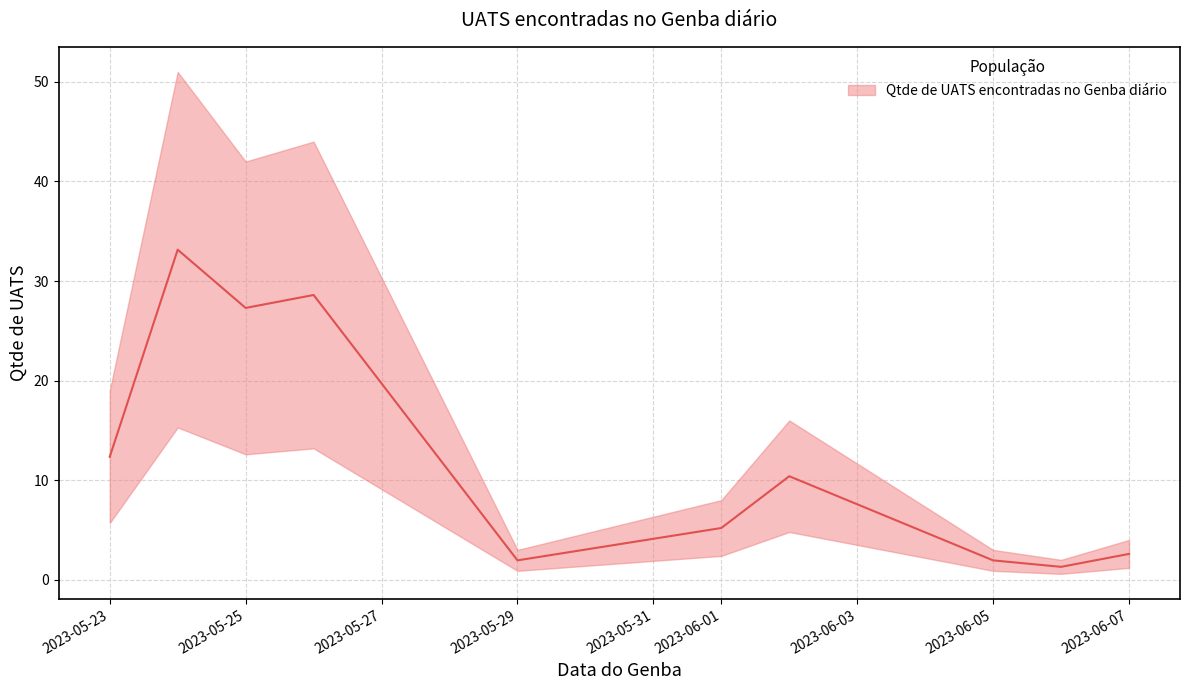

Is it true that the value at 2023-06-06 is 1.7?

False